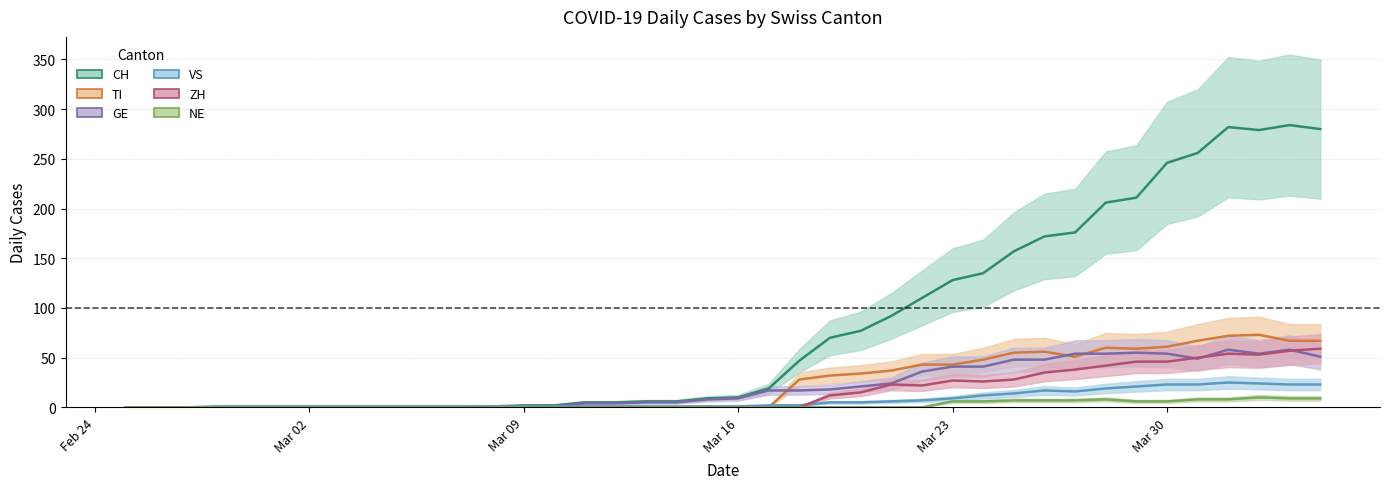

List the series in order of their peak value, highest first.

CH, TI, ZH, GE, VS, NE